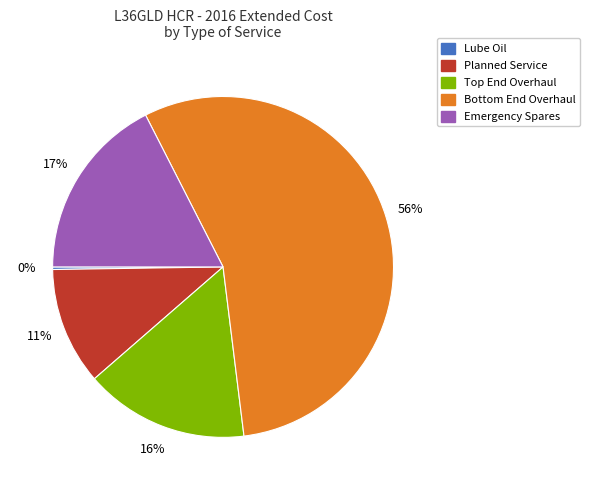

To the nearest percent, what is the average slice percentage?

20%